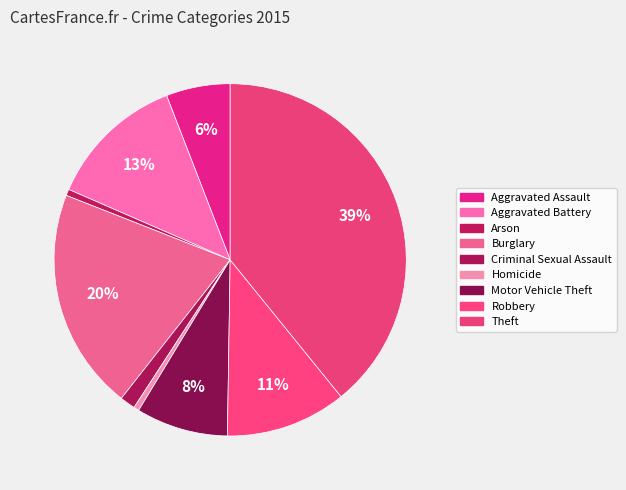

Does Aggravated Battery account for over 50% of the chart?

No